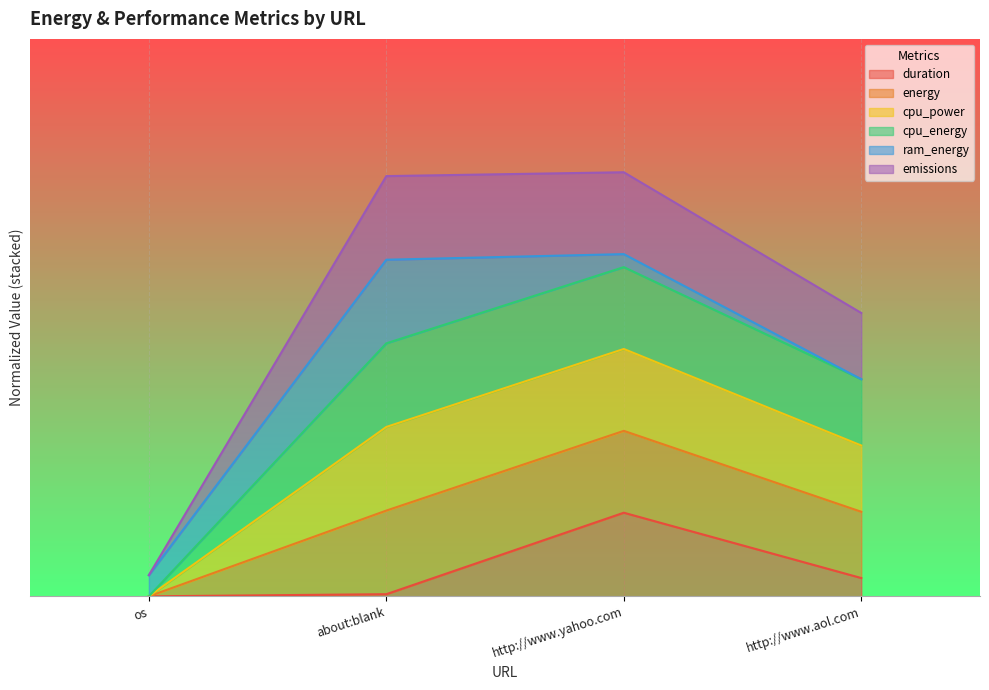

How many positive values does the duration series have?

3